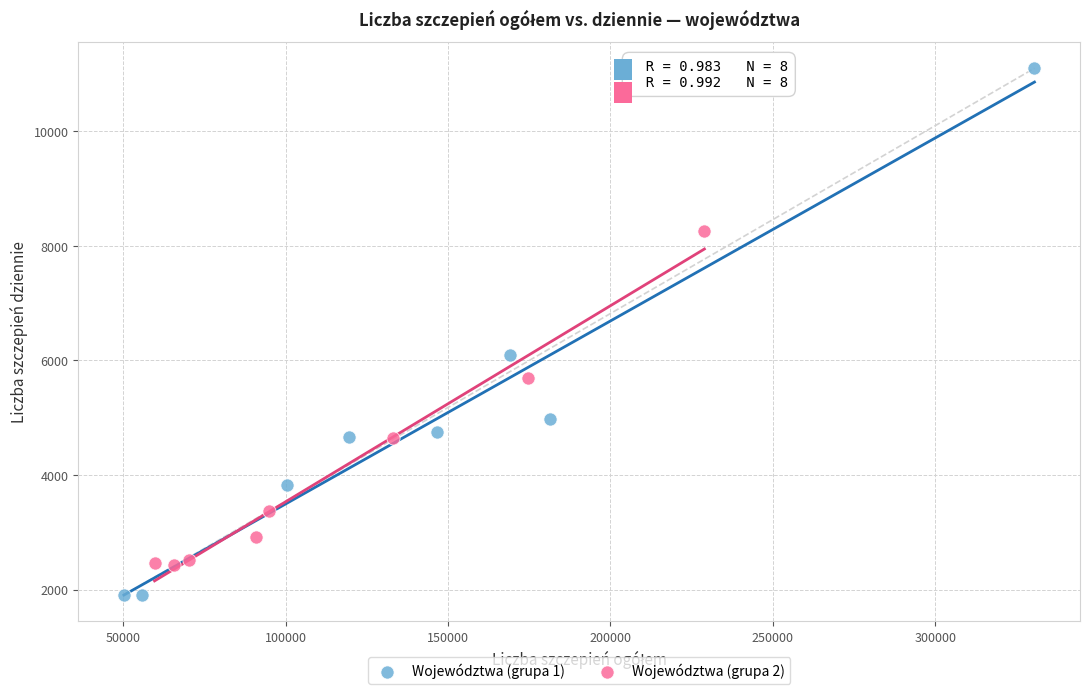

Which series has the widest spread of Y values?

Województwa (grupa 1)